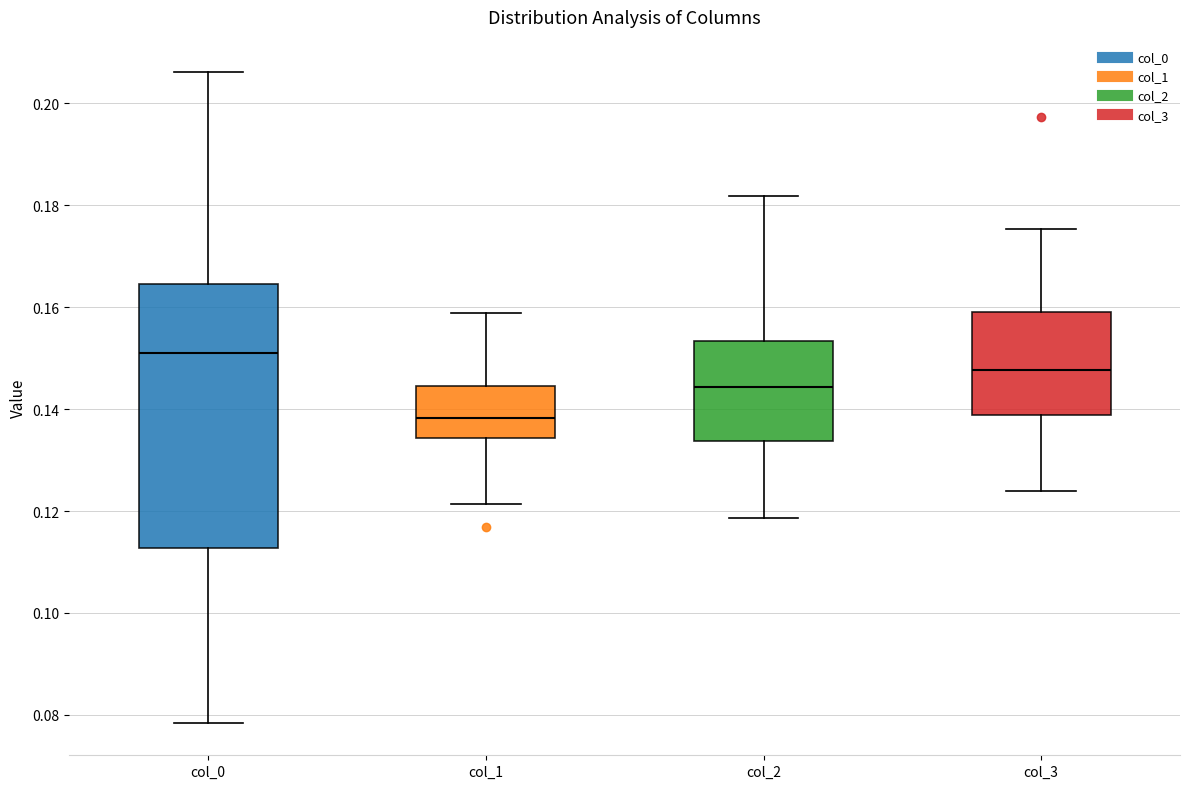

Which box's median line is the highest?

col_0